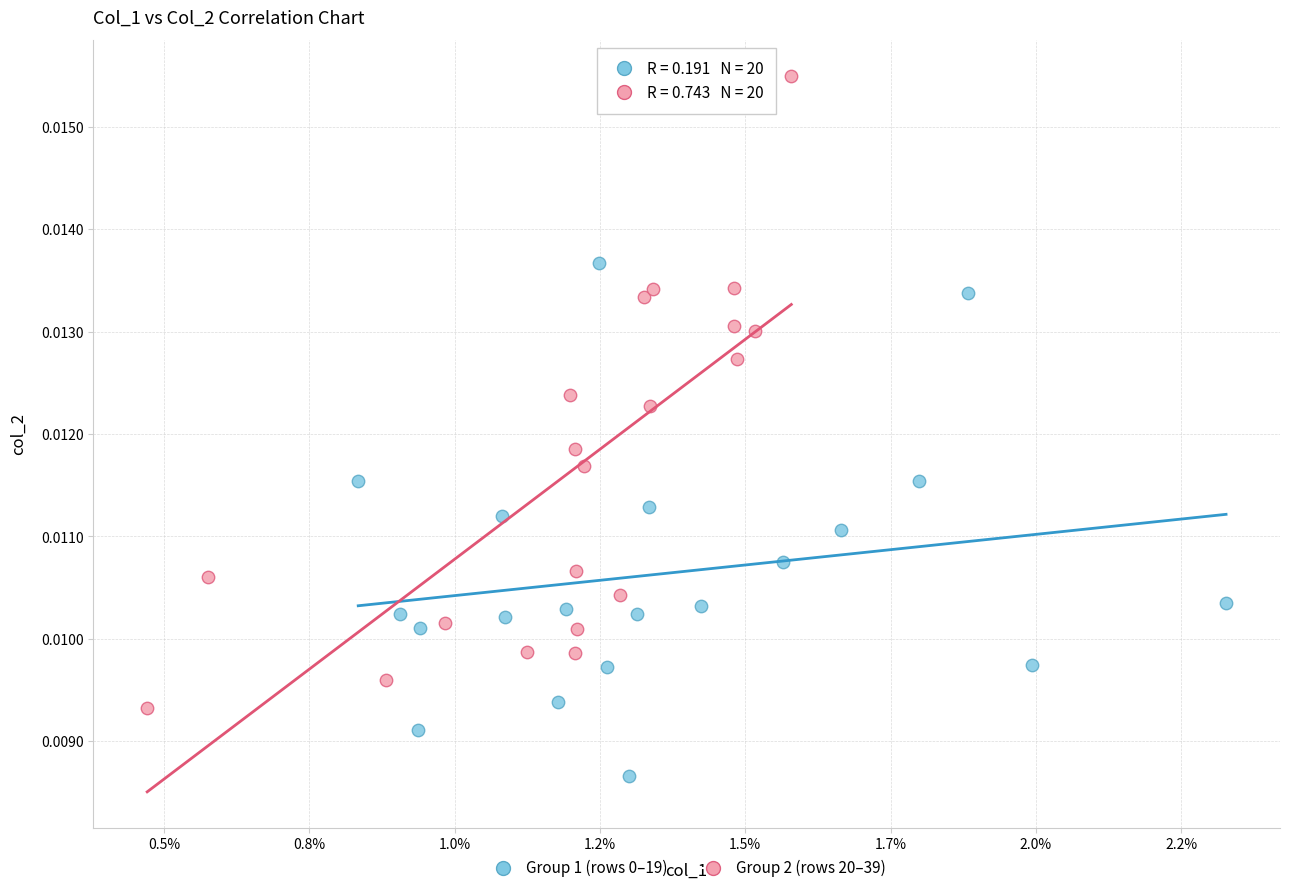

Which series reaches the maximum Y coordinate?

Group 2 (rows 20–39)